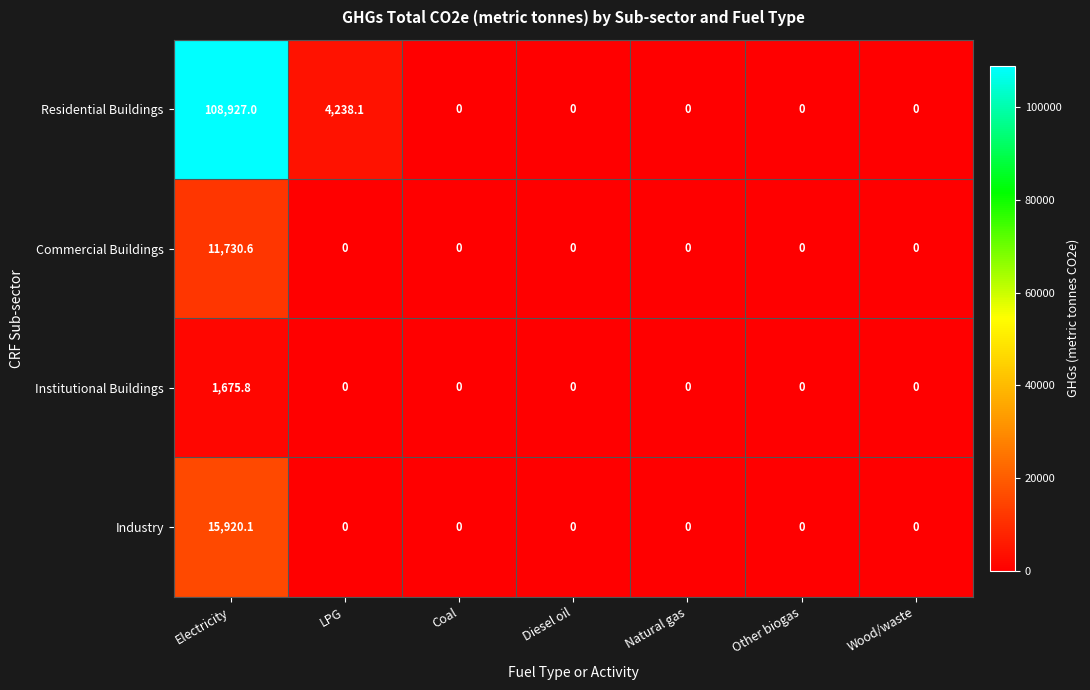

Which series has the largest total across all categories?

Residential Buildings